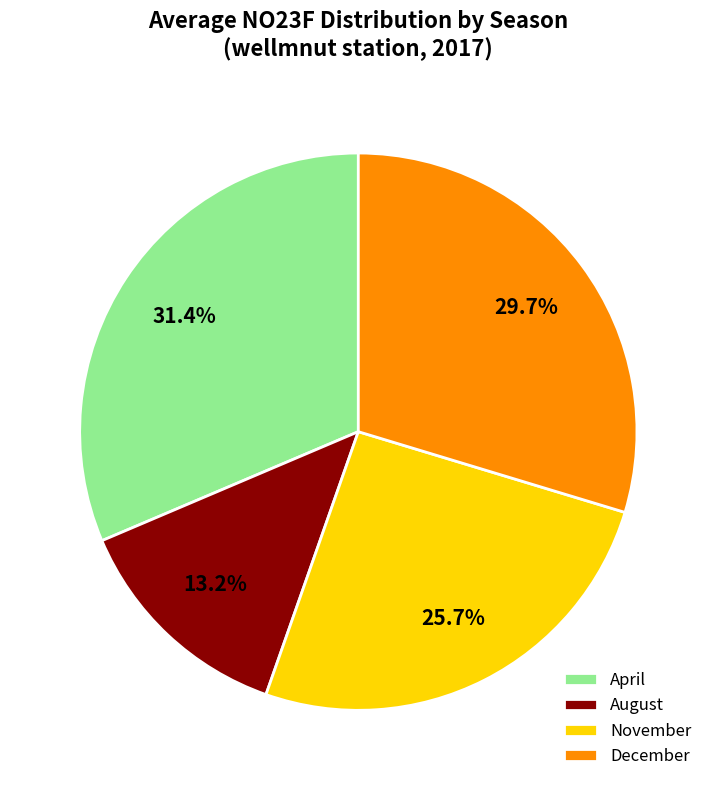

Combined, do November and December account for over 50%?

Yes